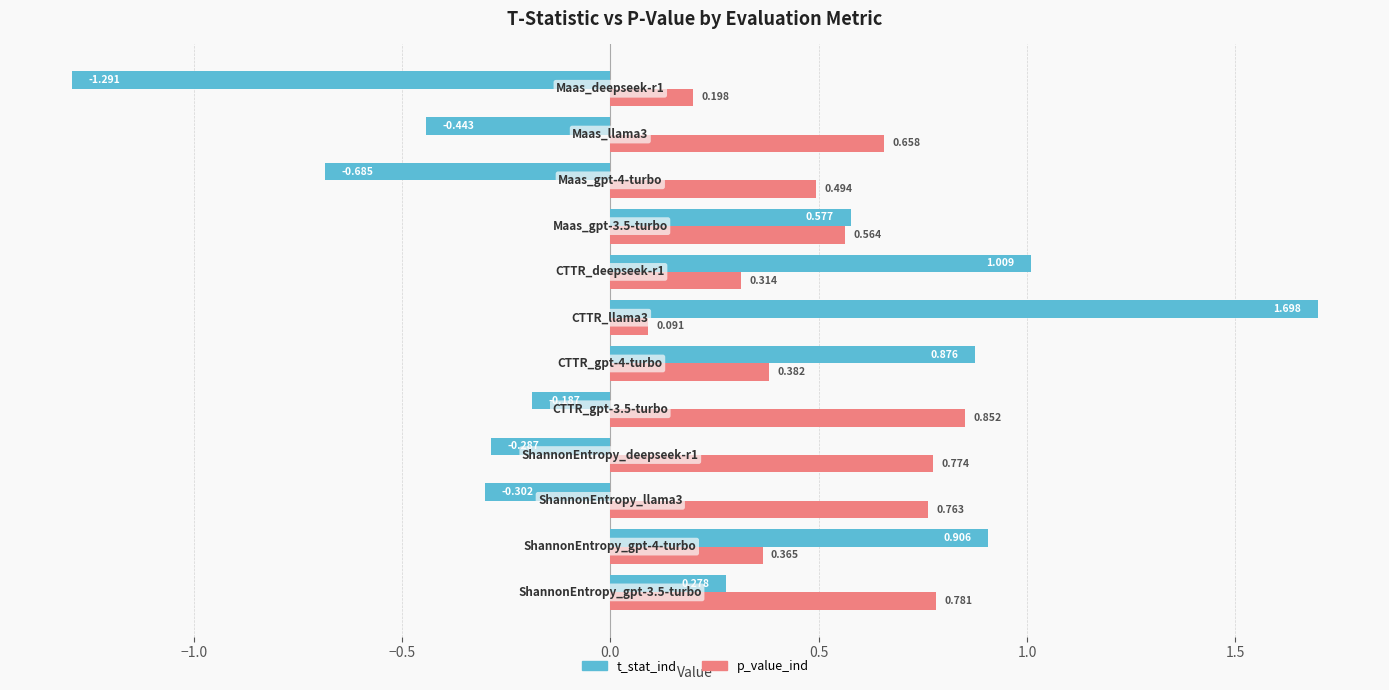

Which series has the largest total across all categories?

p_value_ind